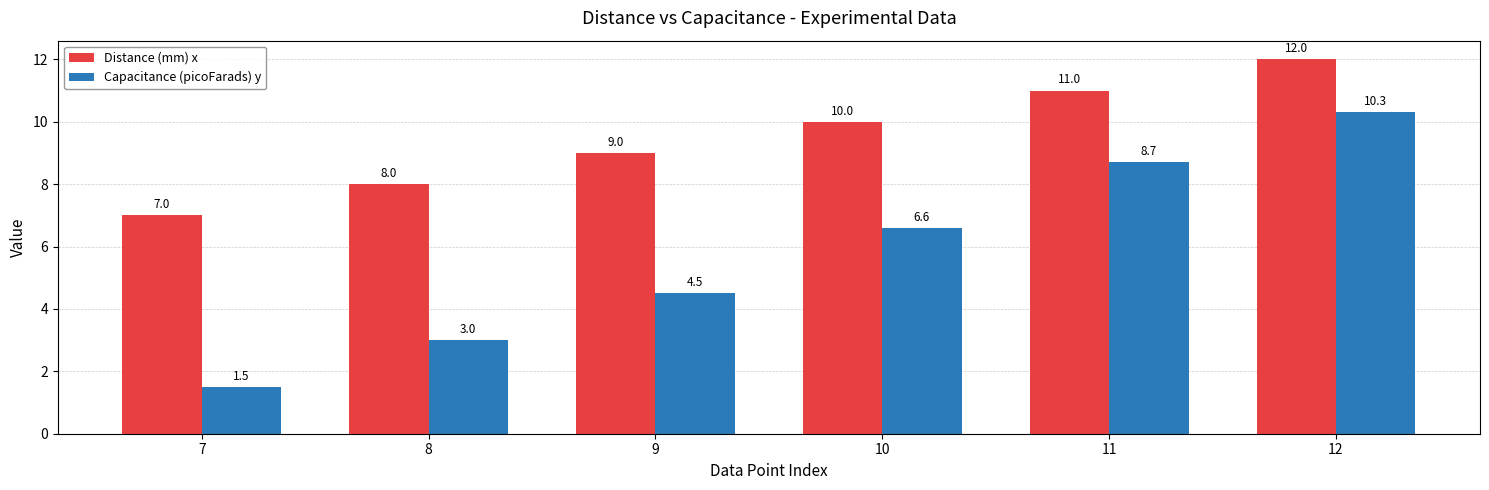

Rank the series at 7 from highest to lowest value.

Distance (mm) x, Capacitance (picoFarads) y